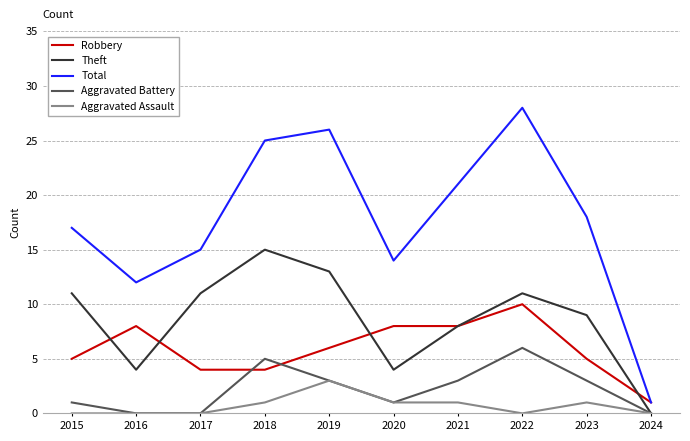

True or false: Theft and Total intersect in this chart.

False